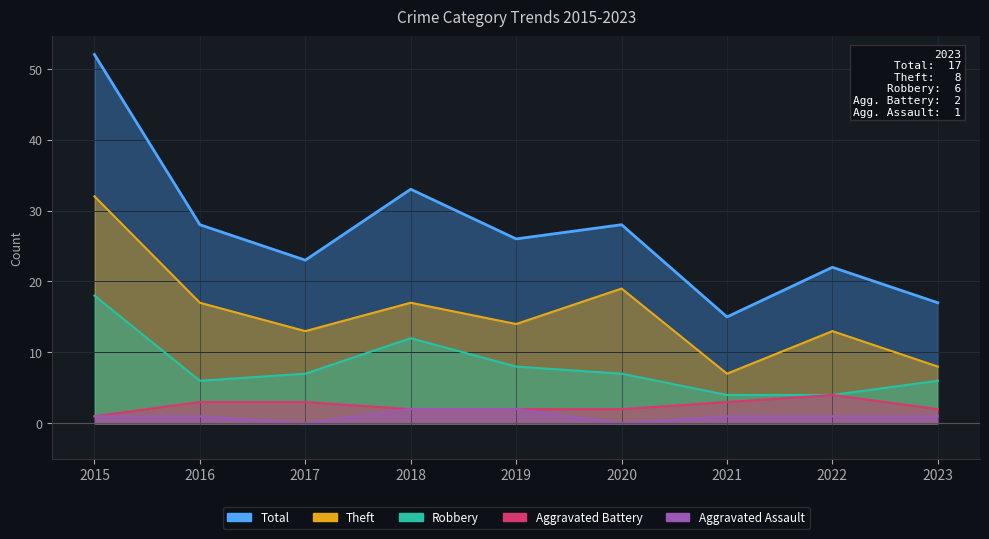

What is the value of the Robbery point at the 7th from the left?

4